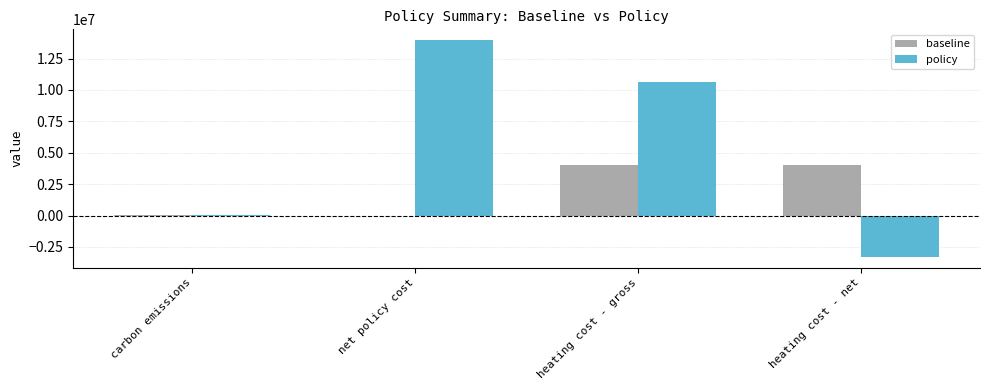

What is the difference between the baseline values at heating cost - net and net policy cost?

4007592.4